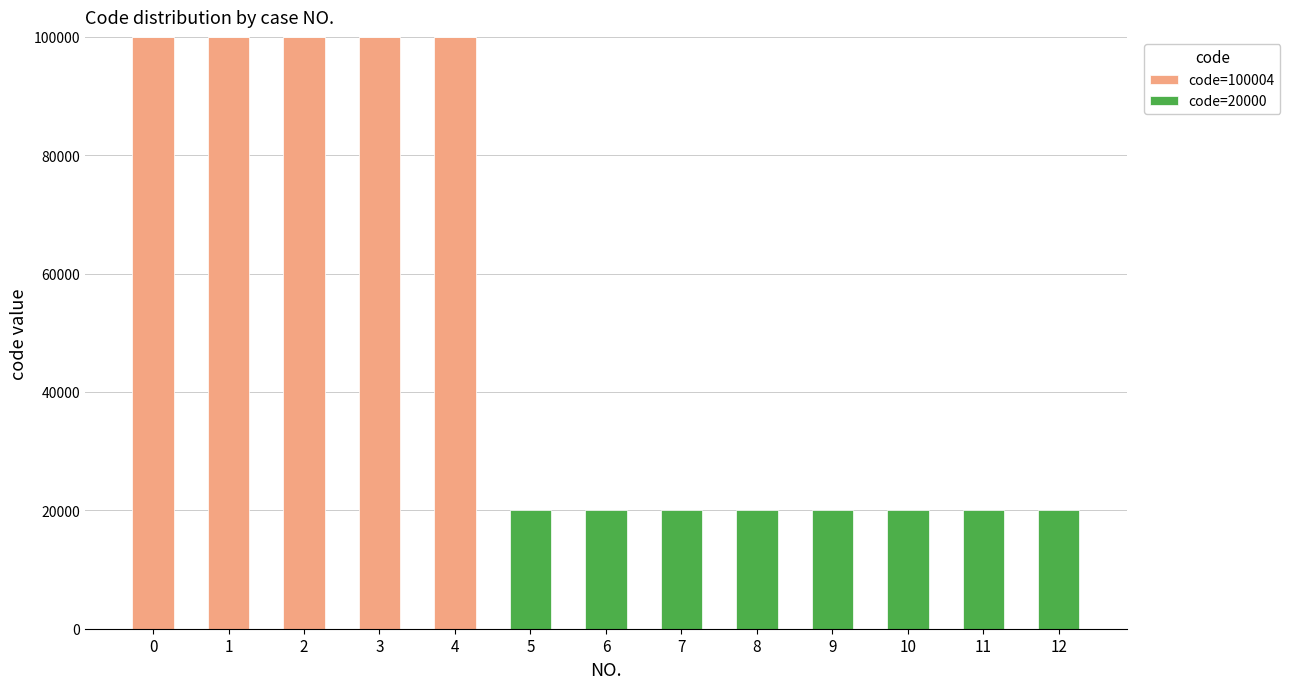

How many values in the code=100004 series exceed 0?

5